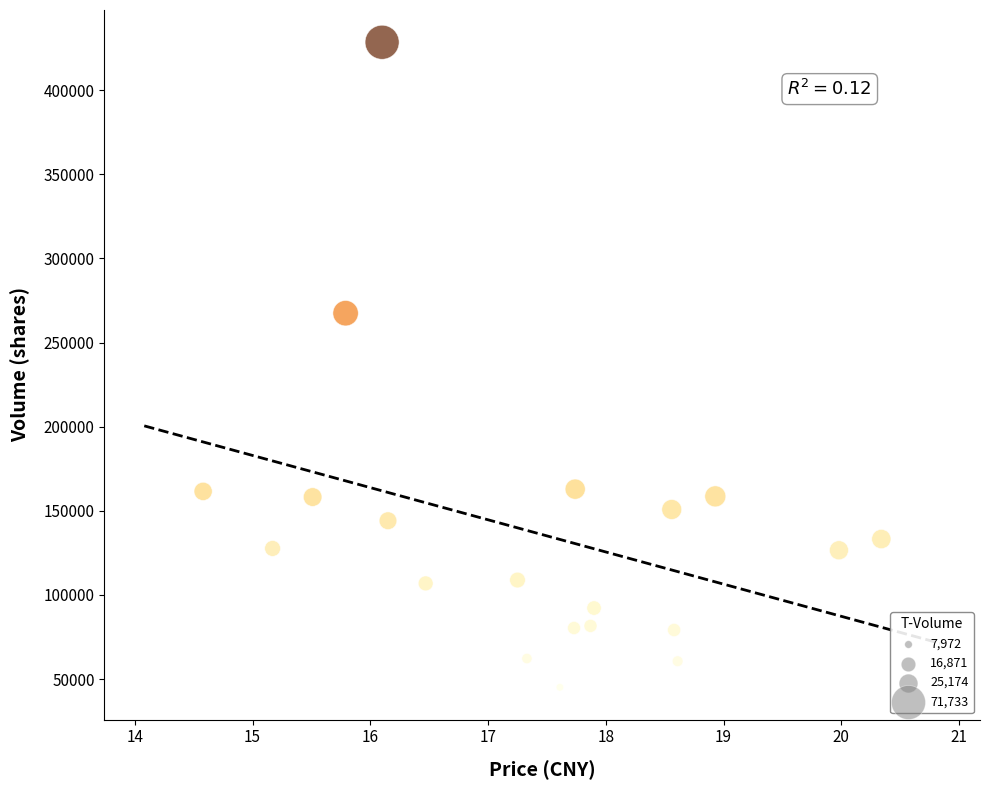

What Y value in the scatter plot is closest to 236811?

267465